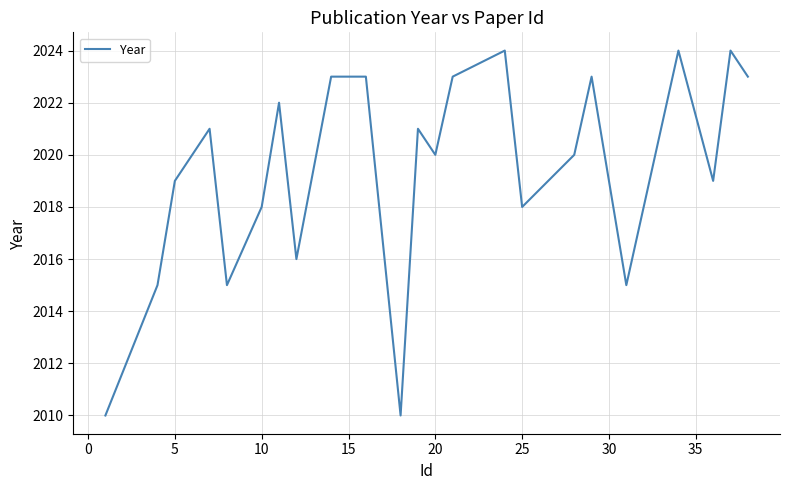

What is the smallest value displayed?

2010